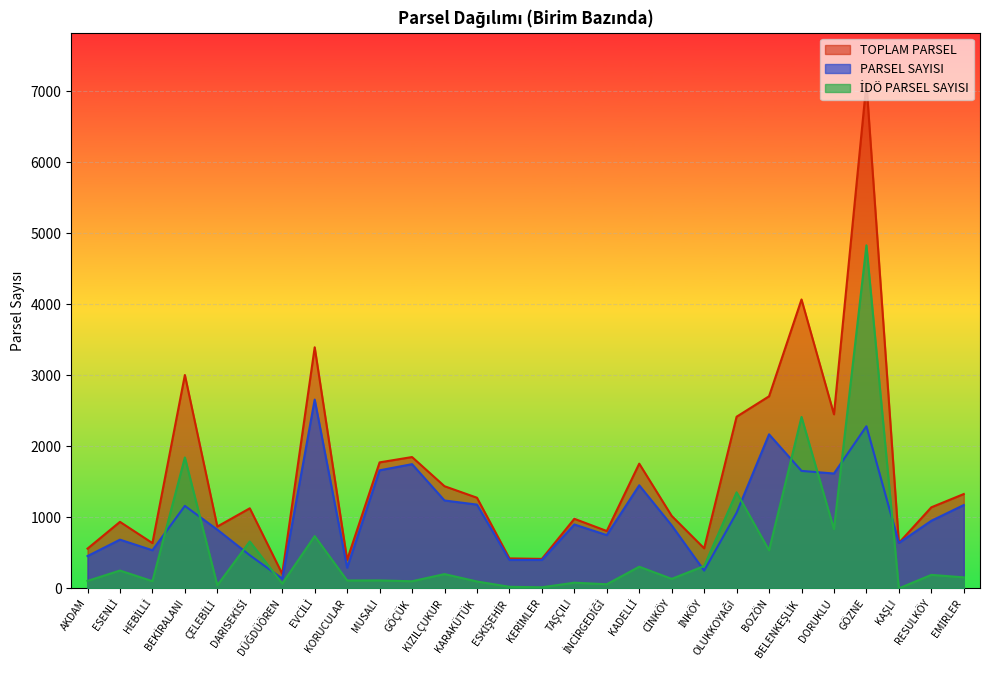

What is the difference between the TOPLAM PARSEL values at BELENKEŞLİK and KAŞLI?

3430